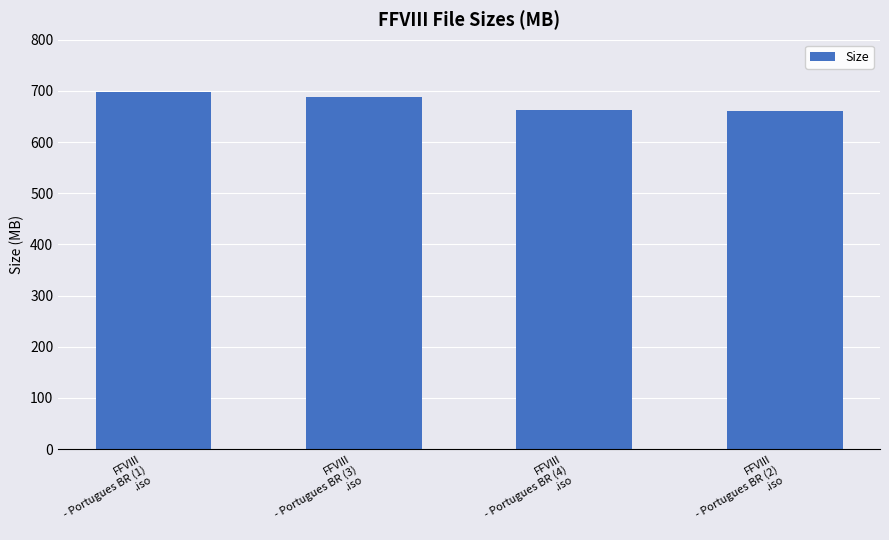

What is the value of the 3rd bar from the left?

662.3